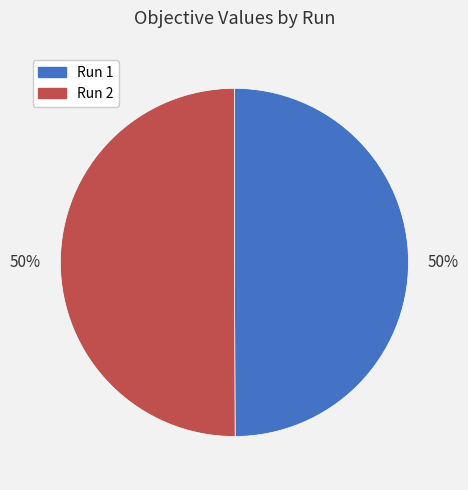

To the nearest percent, what percentage of the pie is Run 2?

50%